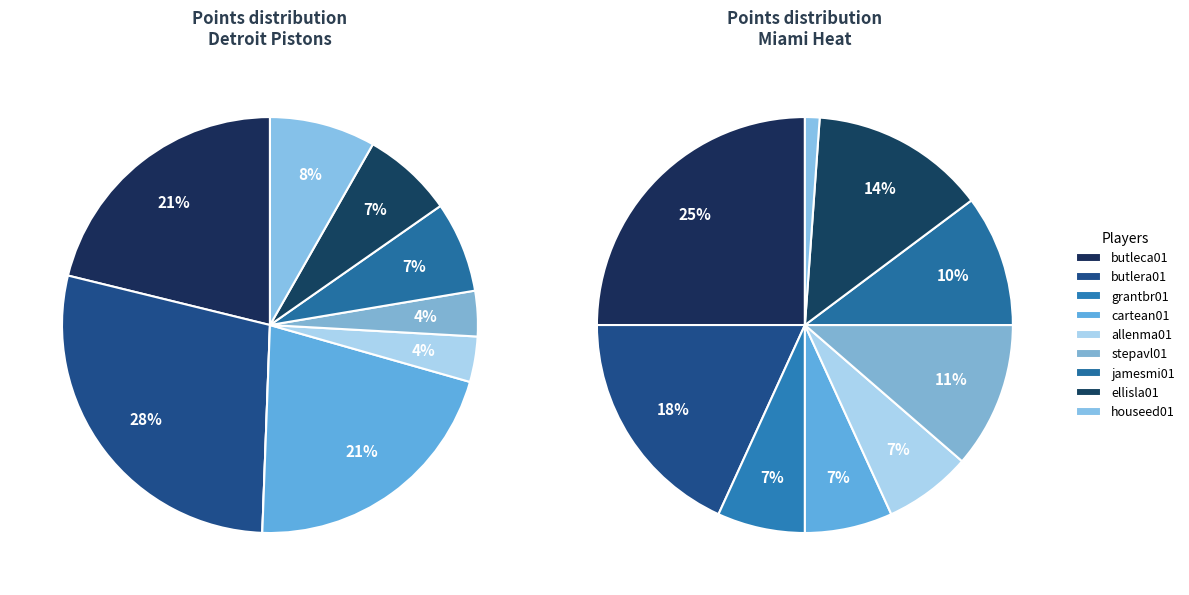

Rank the series by their maximum value, from highest to lowest.

Detroit Pistons, Miami Heat